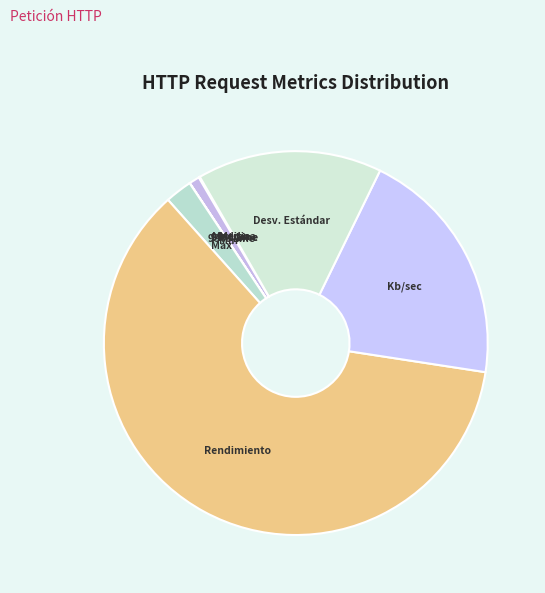

Which slice is the smallest?

Mediana